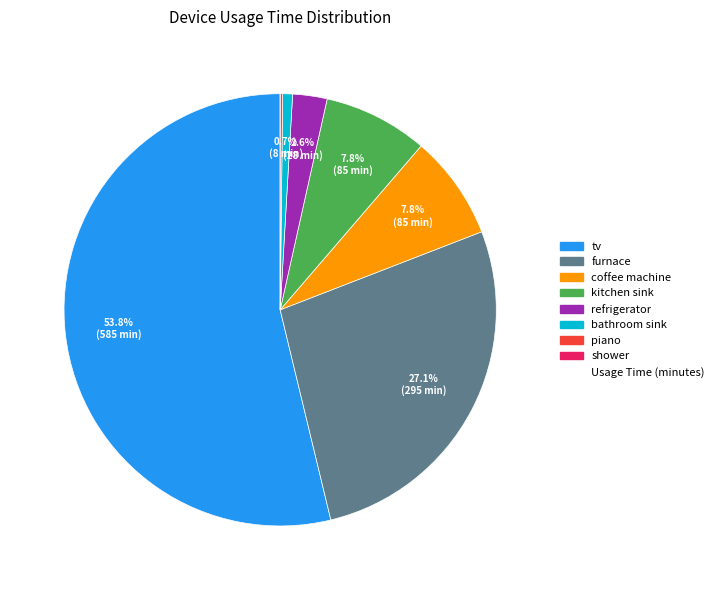

Does any single category account for the majority?

Yes